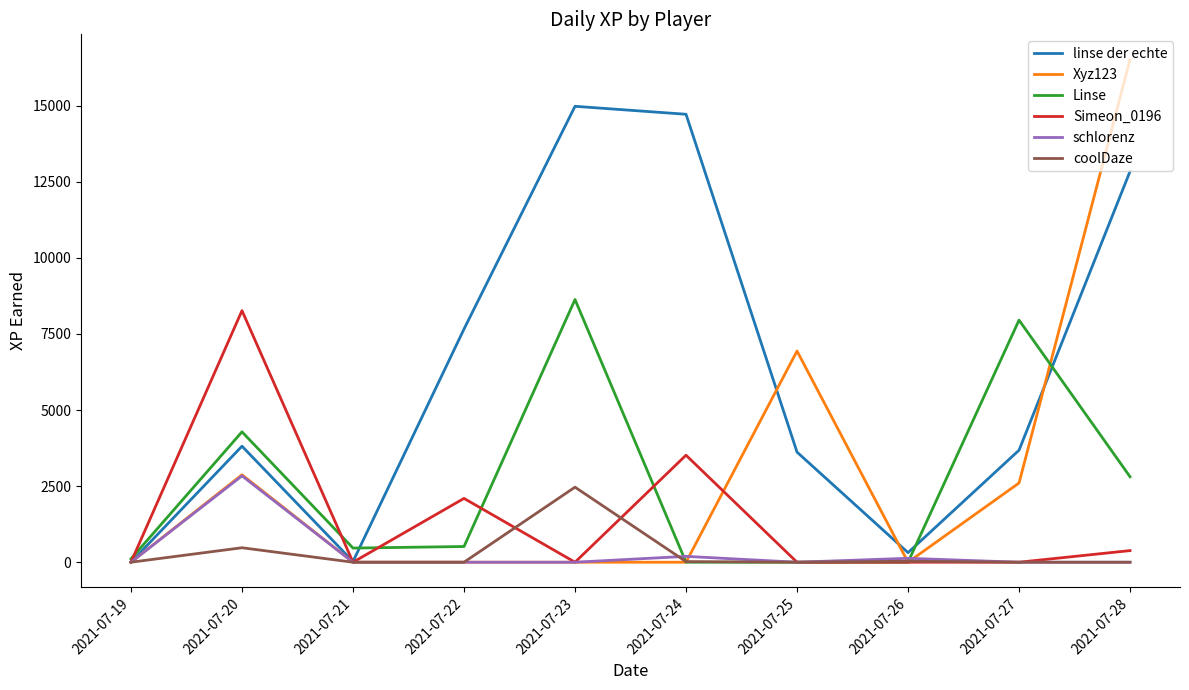

At which category is the sum across all series the highest?

2021-07-28